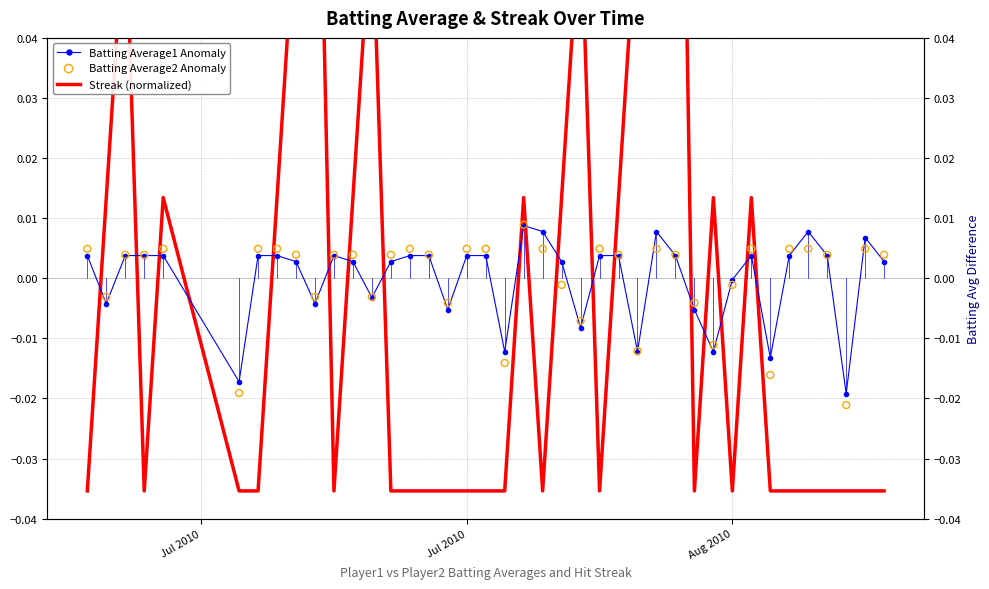

Which series contains the lowest Y value?

Streak (normalized)